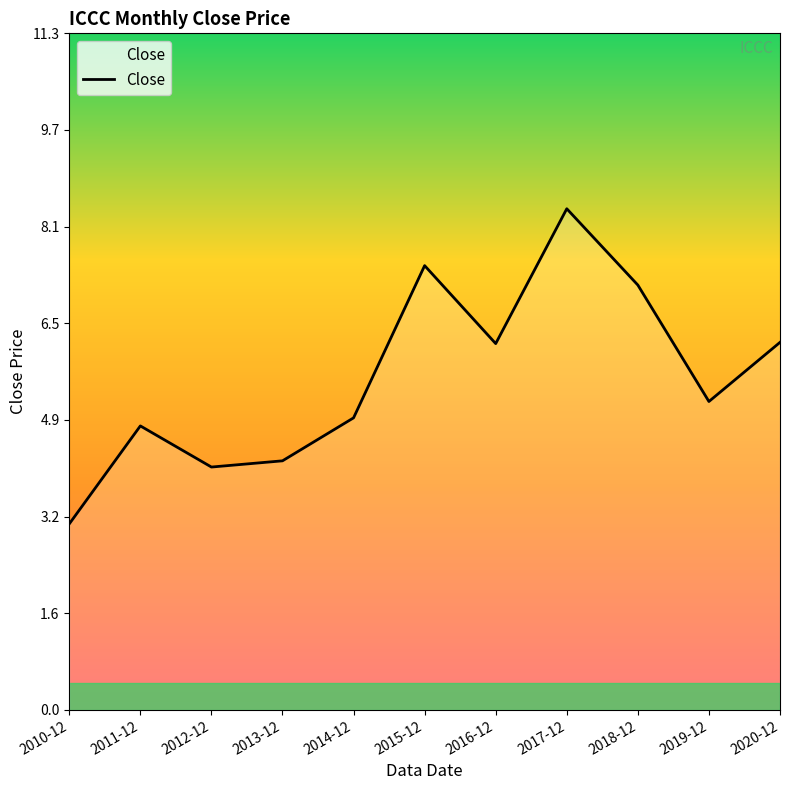

What is the smallest value displayed?

3.1